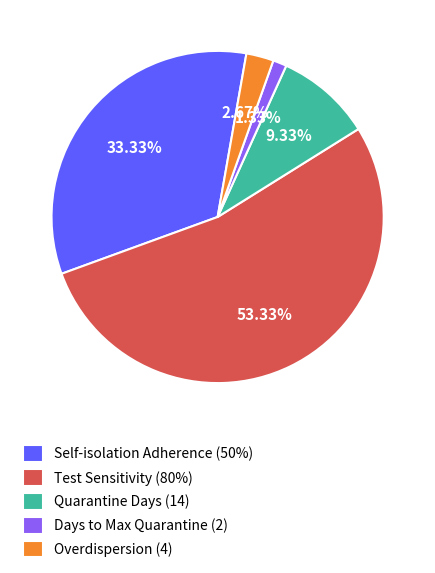

What is the majority slice?

Test Sensitivity (80%)